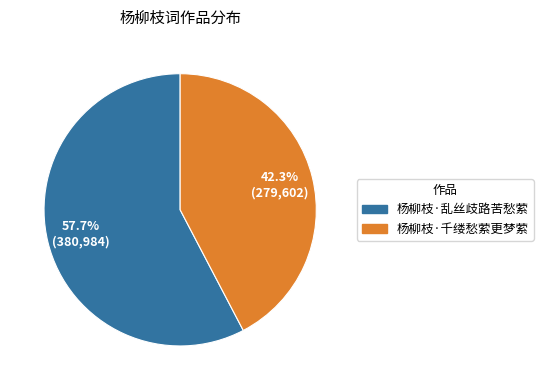

What is the largest slice in the pie chart?

杨柳枝·乱丝歧路苦愁萦